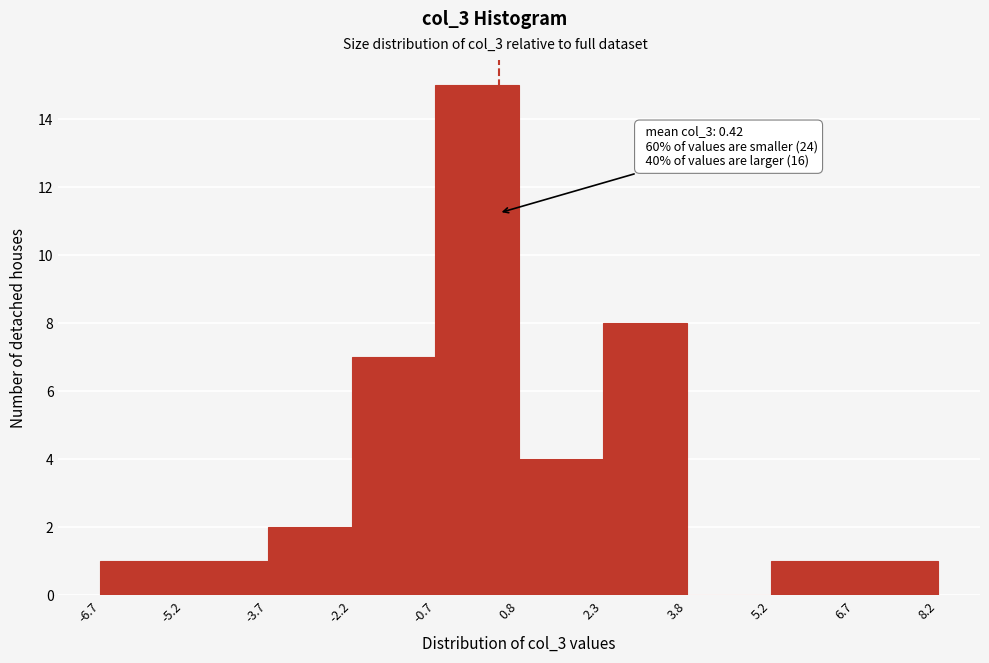

Over which range of the x-axis is the bar tallest?

-0.7 to 0.8